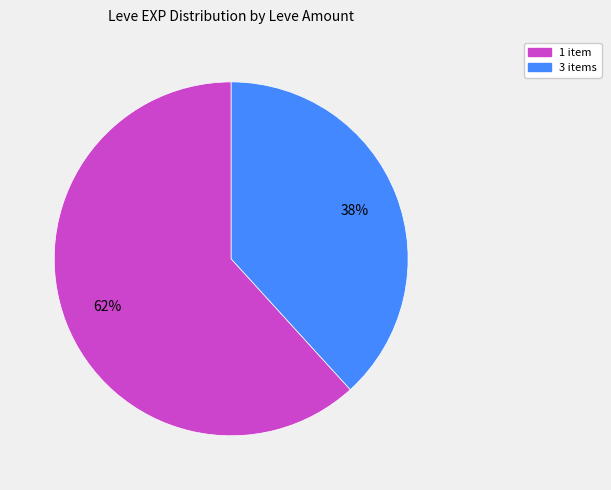

Is it true that 3 items is 38% of the pie?

True